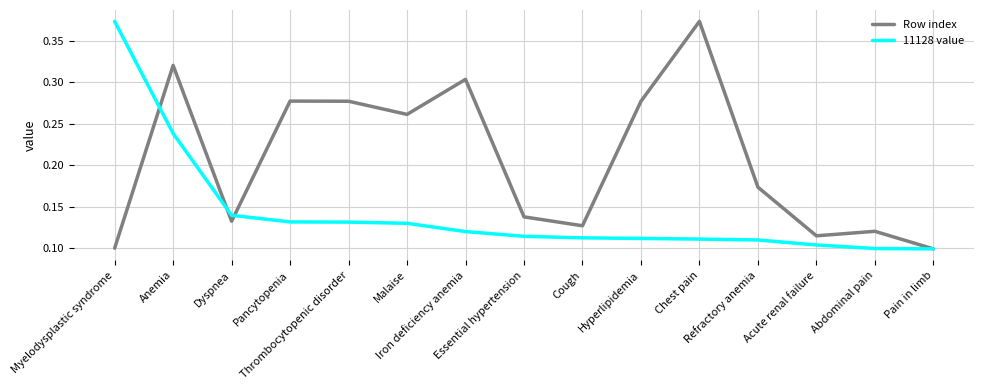

True or false: Row index and 11128 value cross at least once.

True